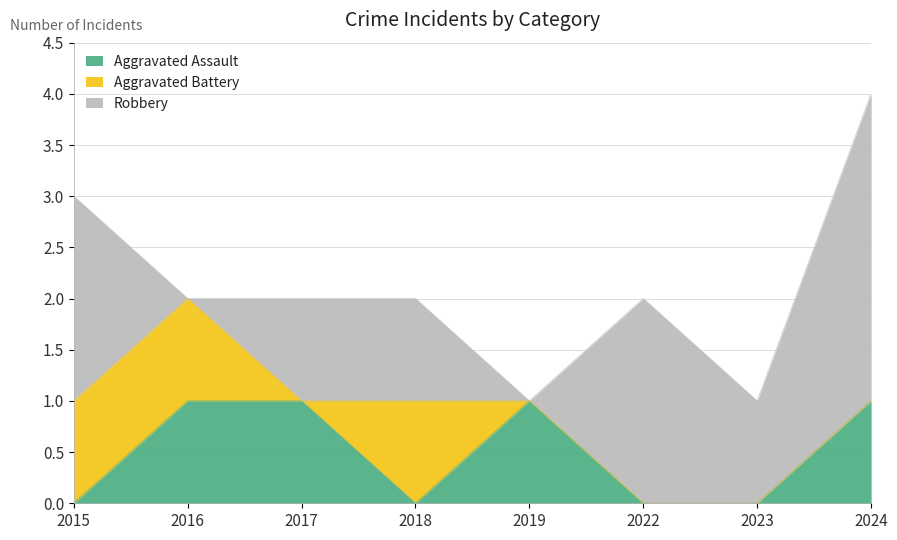

At which category is the sum across all series the highest?

2024